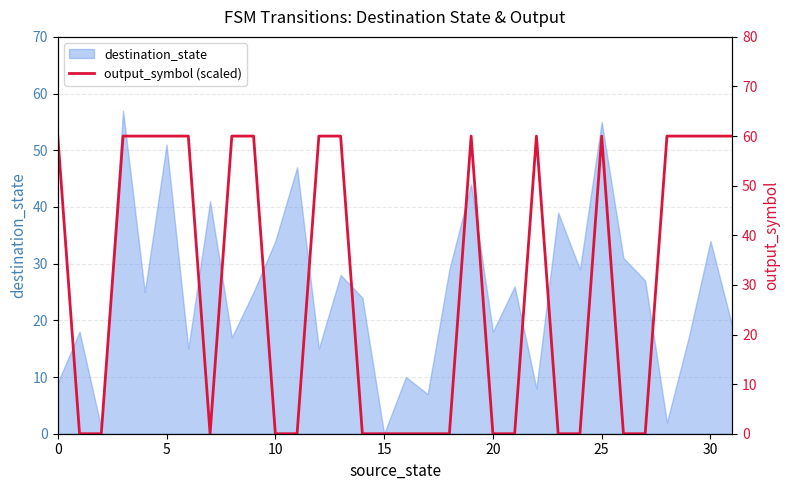

How many lines are shown in the chart?

1